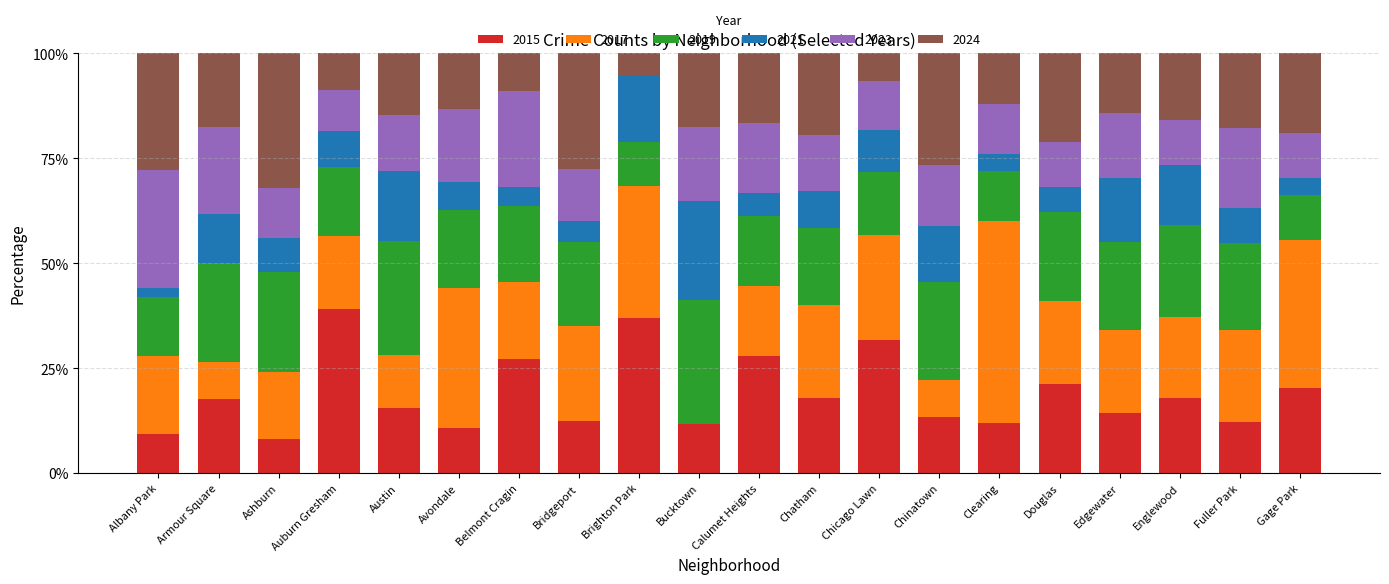

What is the total value across all series at Calumet Heights?

100.0